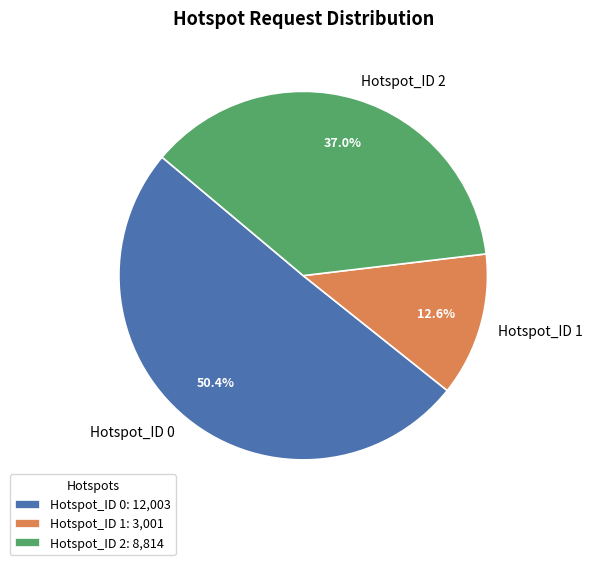

The Hotspot_ID 0 slice represents 50% of the pie. True or false?

True